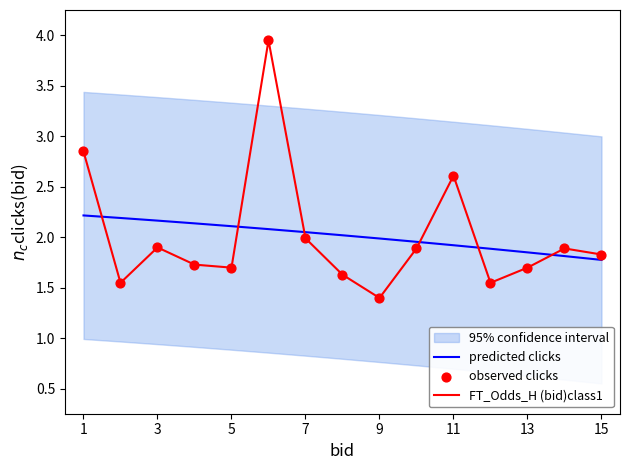

True or false: predicted clicks and FT_Odds_H (bid)class1 intersect in this chart.

True